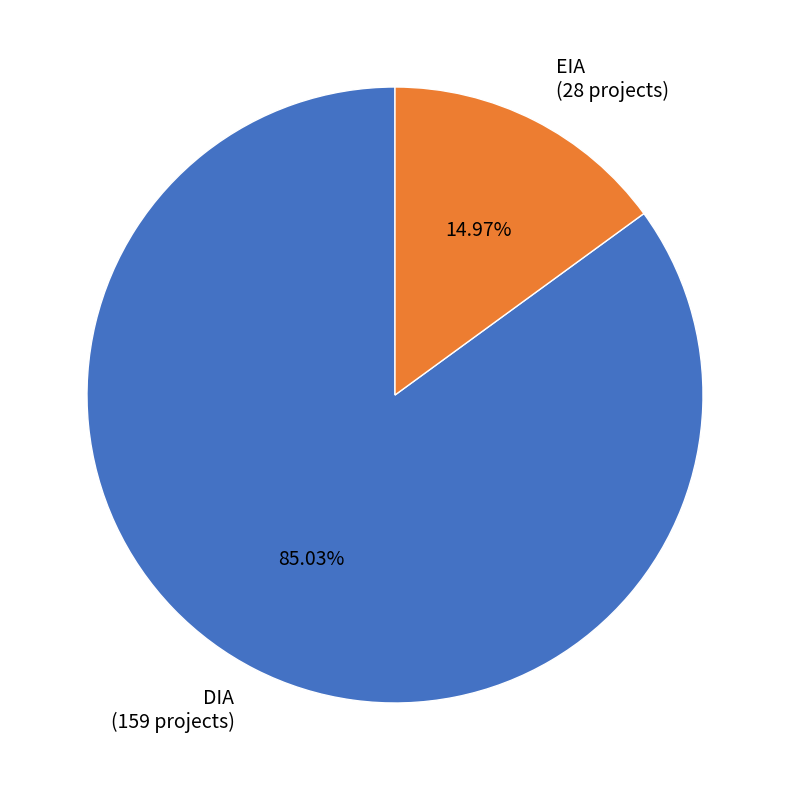

To the nearest percent, what percentage of the pie is EIA?

15%